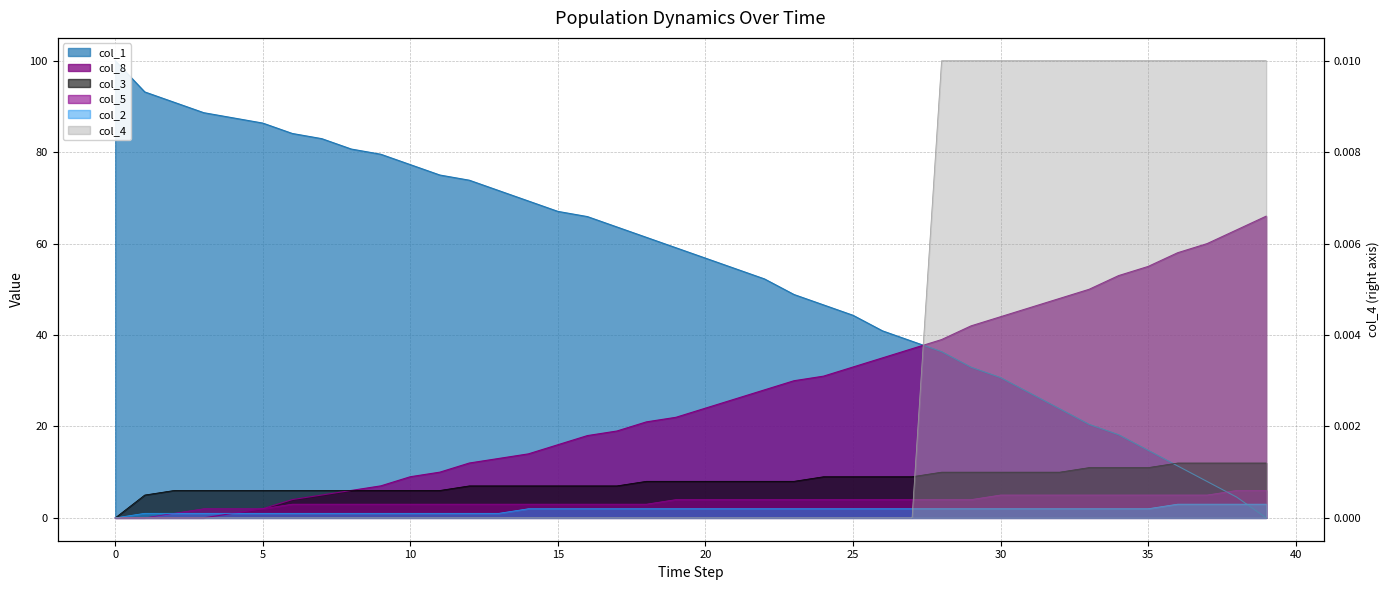

True or false: col_4 and col_8 cross at least once.

False